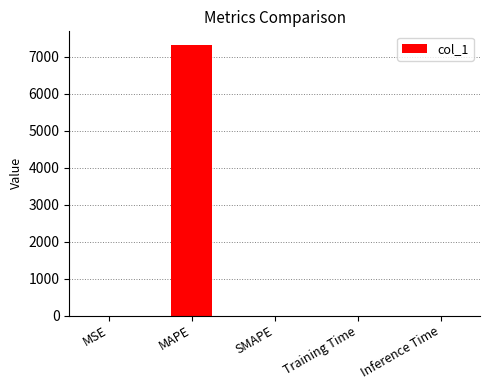

Which has a higher value, MAPE or Training Time?

MAPE